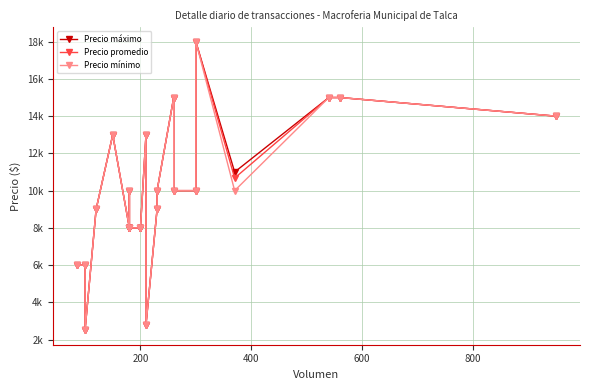

What is the highest value of the Precio mínimo series?

18000